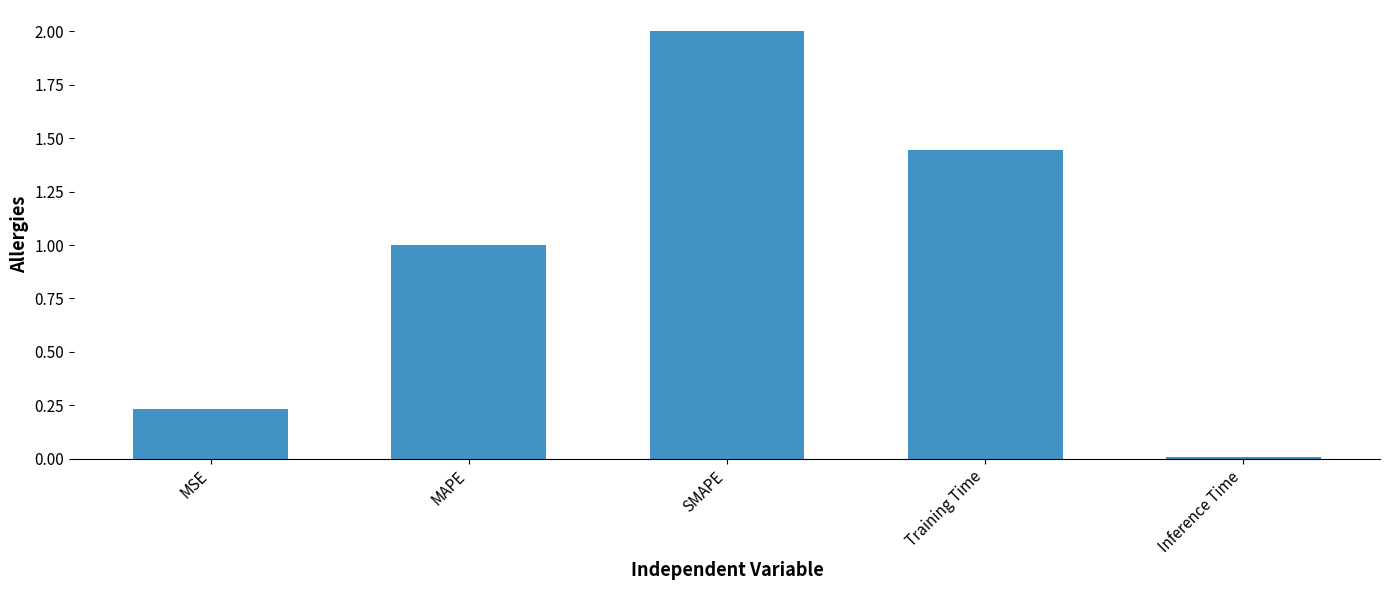

Does the chart contain stacked bars?

No